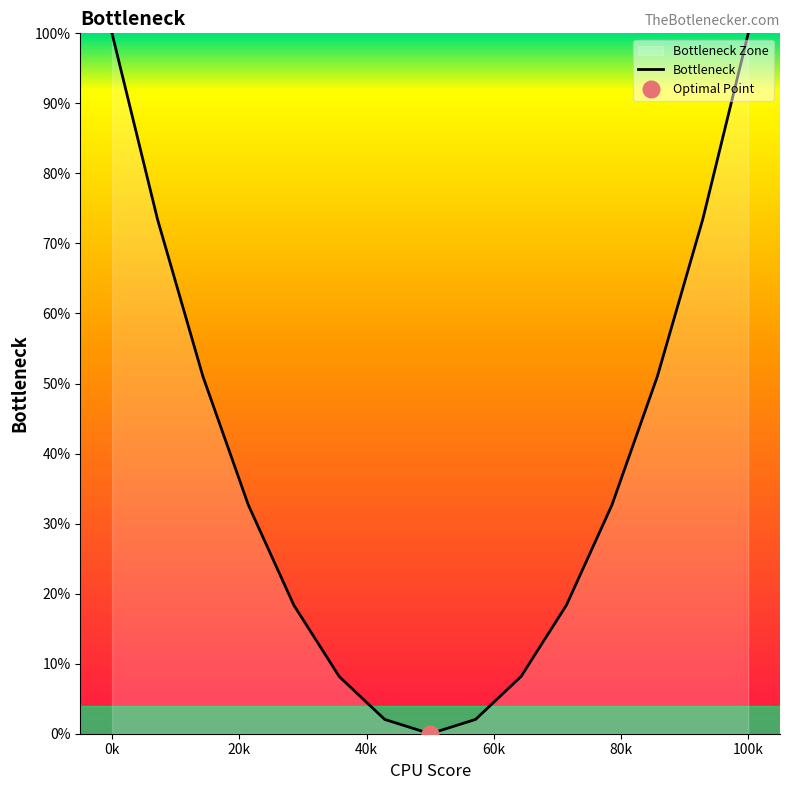

How many data points are less than 32?

7